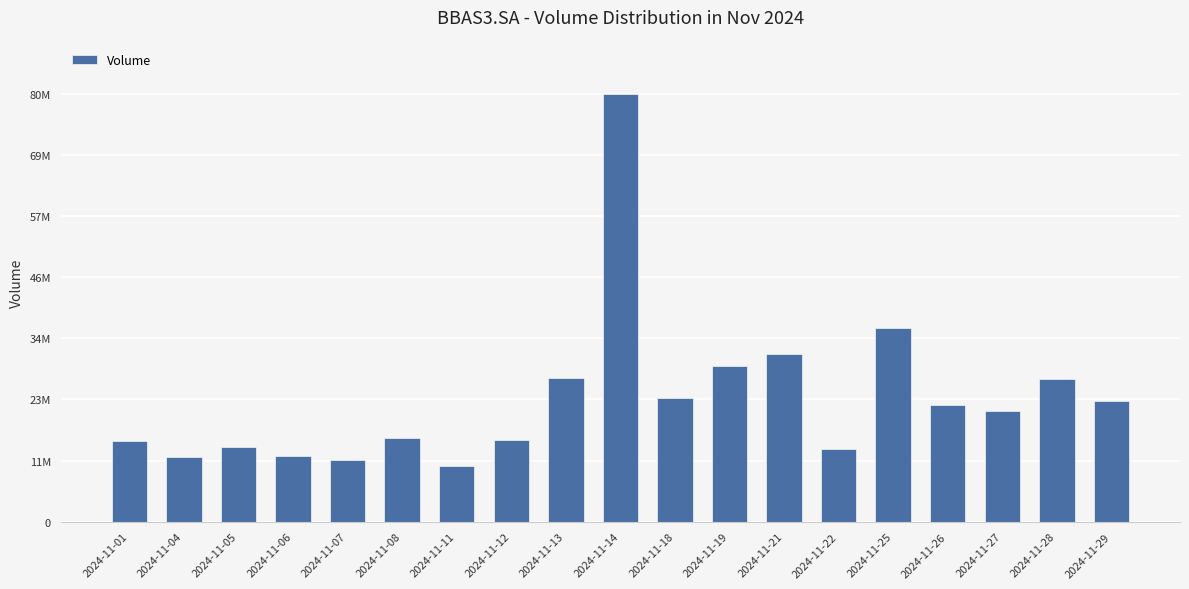

What is the sum of all values?

442655200